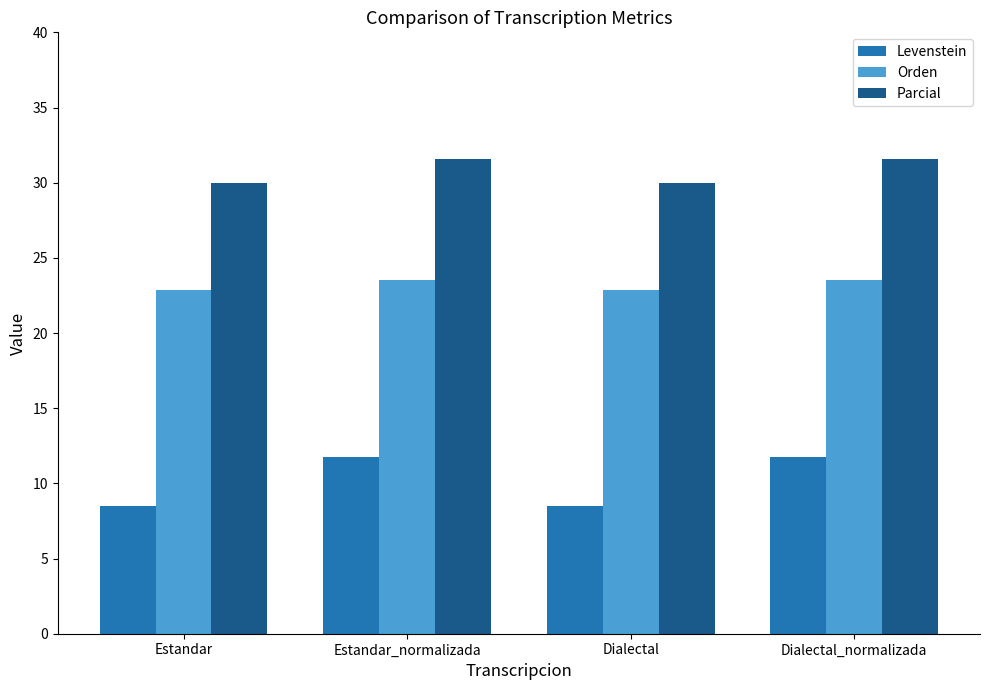

At which label does Parcial first exceed 31?

Estandar_normalizada